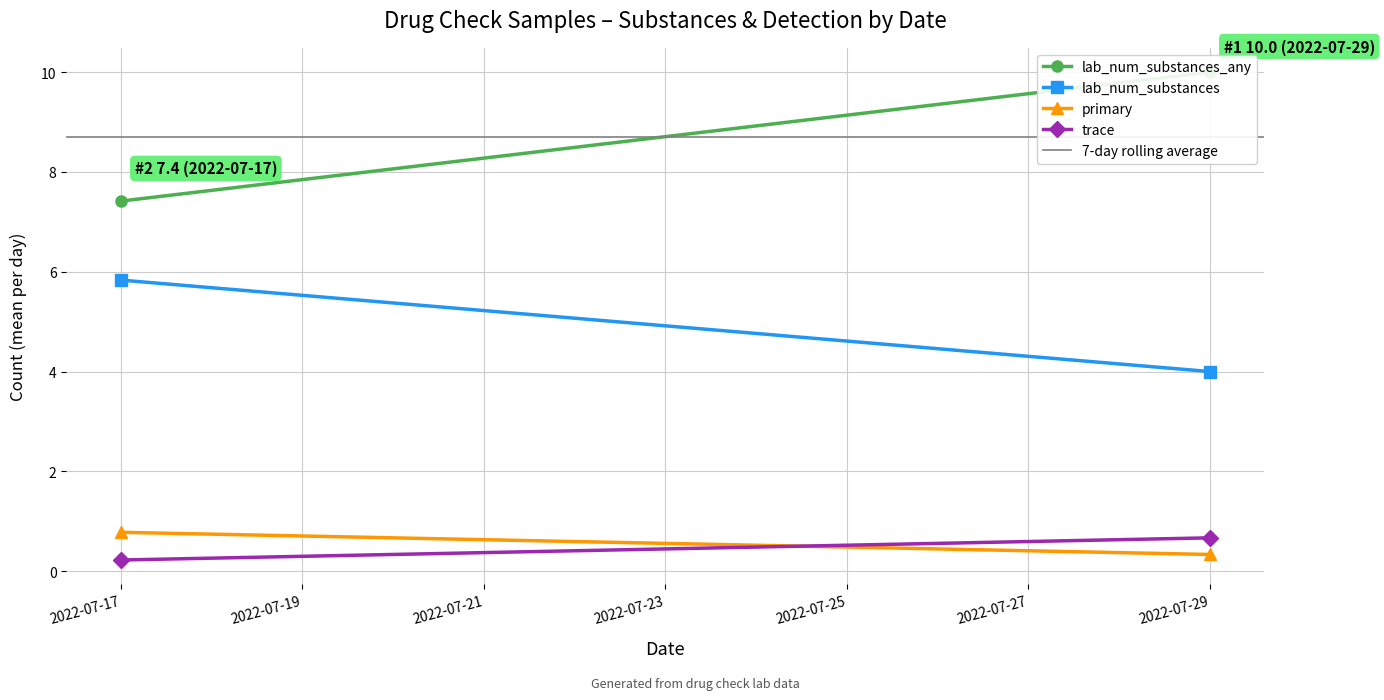

Reading right to left, extract all data points from this chart.

lab_num_substances_any: 10.0	7.4
lab_num_substances: 4.0	5.8
primary: 0.3	0.8
trace: 0.7	0.2
7-day rolling average: 8.7	8.7